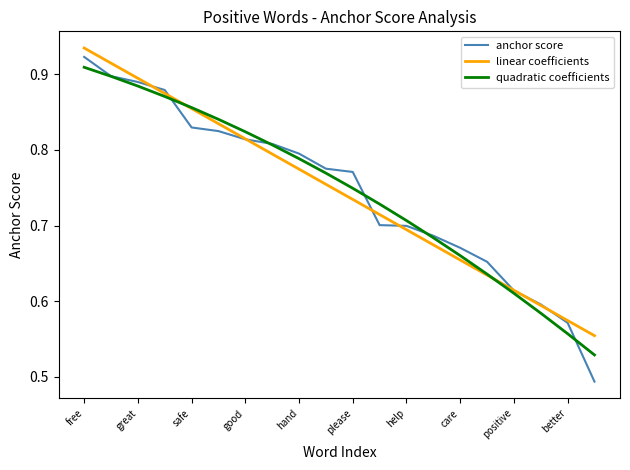

Which series has the widest spread of values?

anchor score